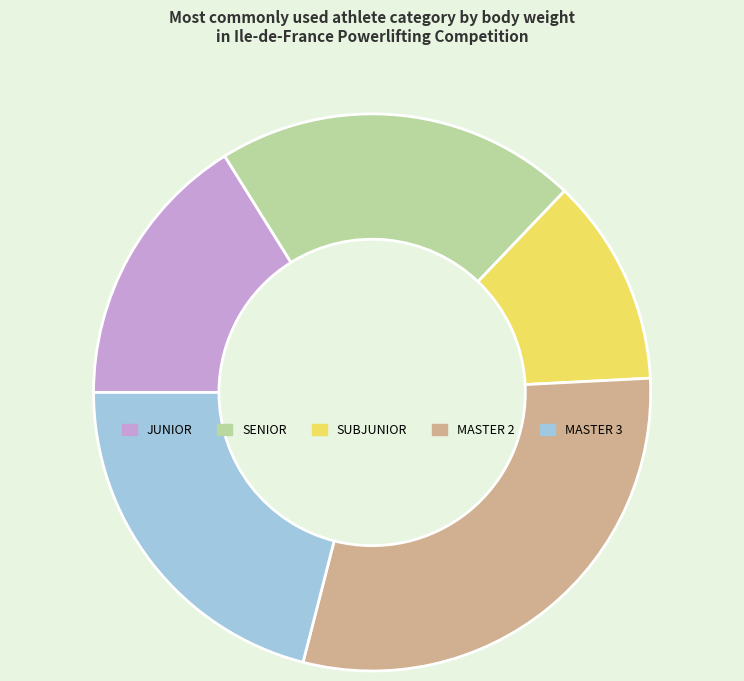

Is it true that SENIOR is 27% of the pie?

False